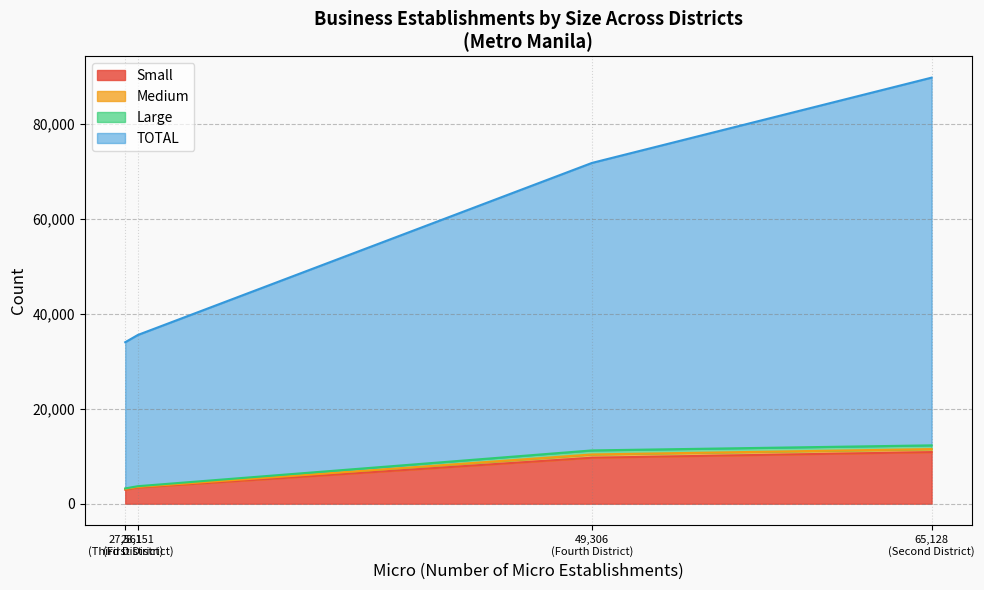

What is the highest value of the Small series?

10864